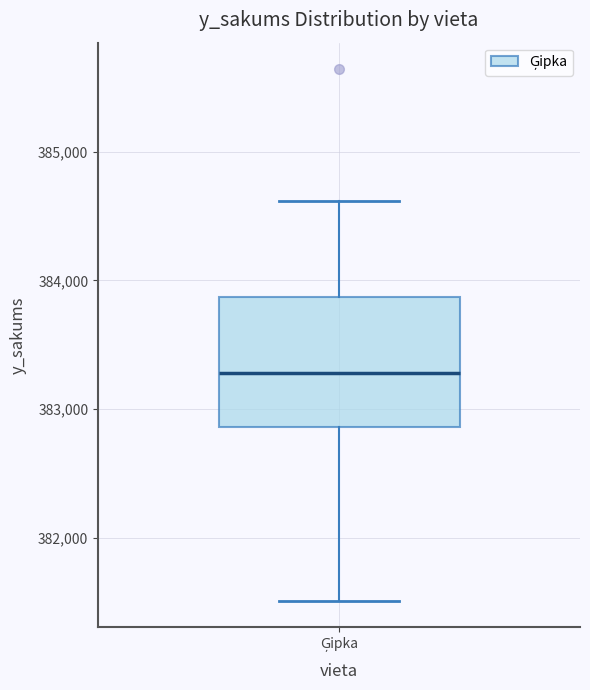

Where does the lower whisker of the box for Ģipka end on the y-axis? The values are not printed on the chart, so give them approximately, as read against the axis.

381500